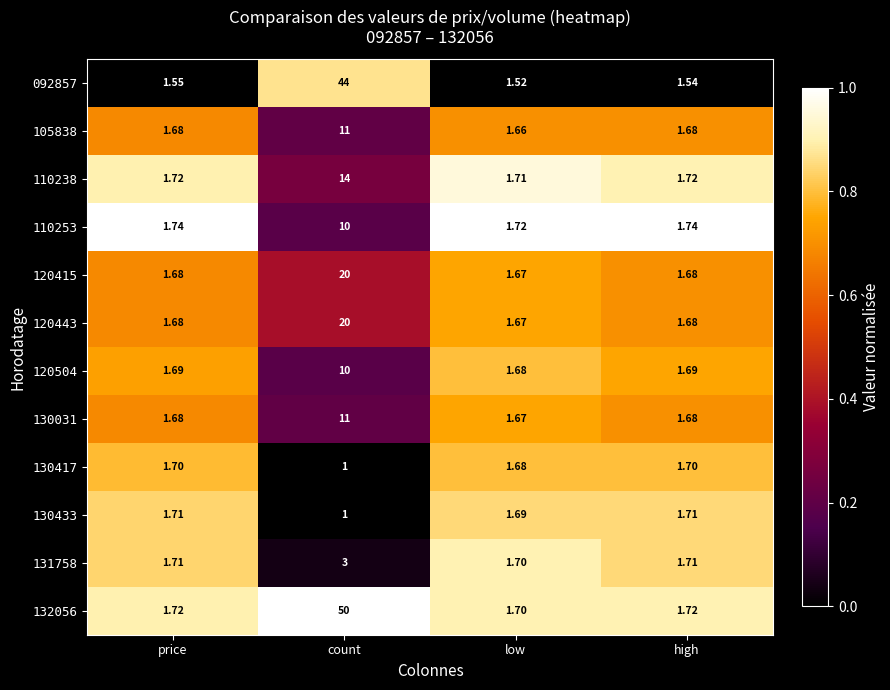

At which category is the sum across all series the highest?

count